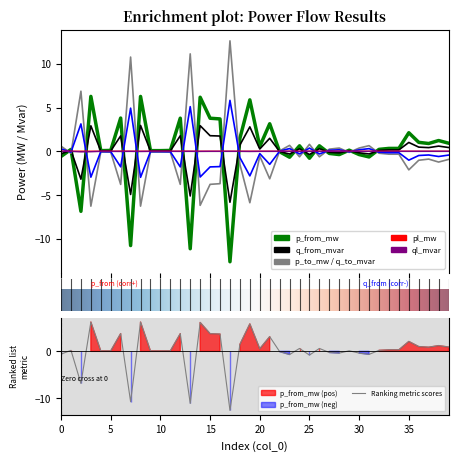

Does the chart have visible grid lines?

No